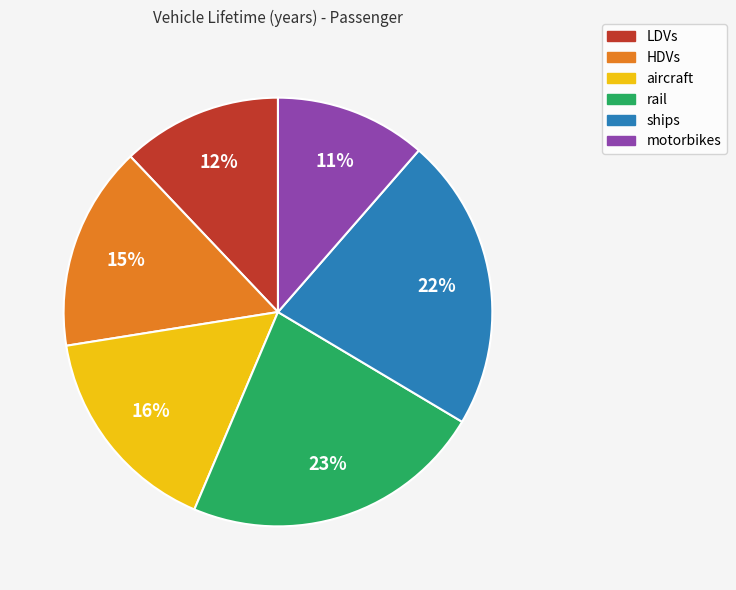

Which slice is the largest?

rail